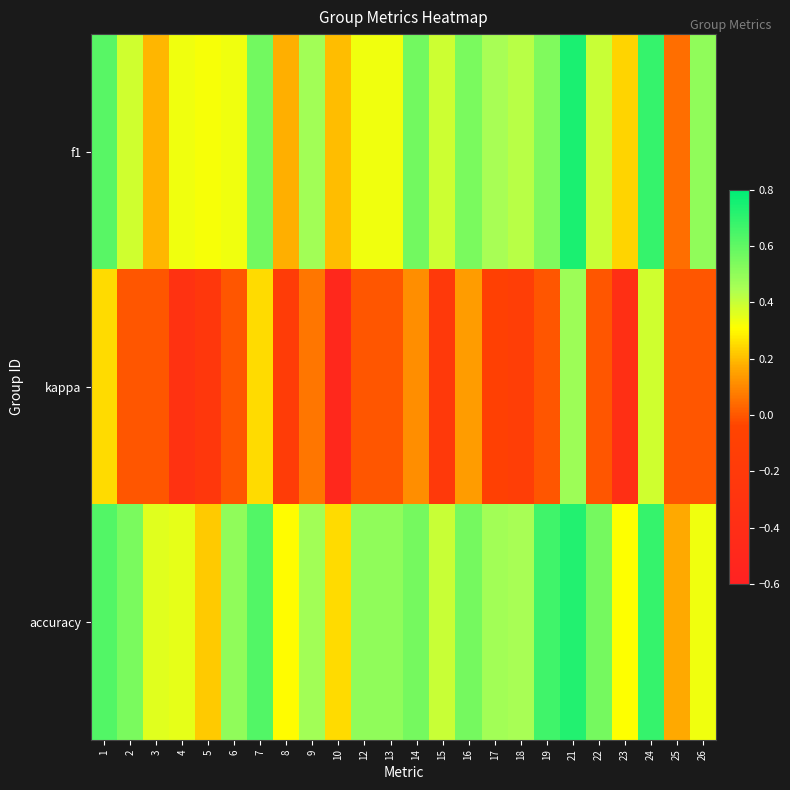

What is the spread (max minus min) of values at 18?

0.6